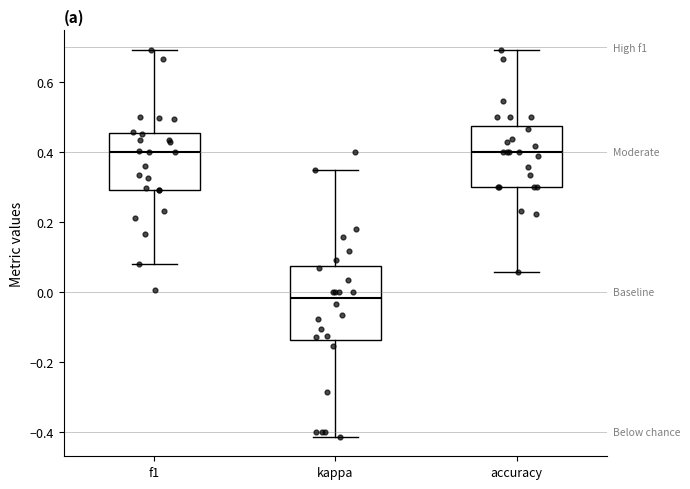

Which box has the lowest median line?

kappa